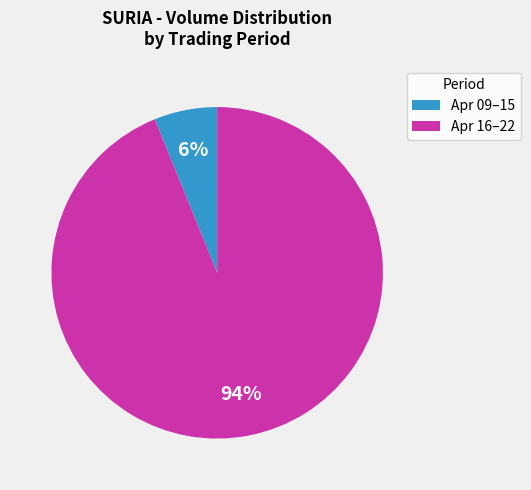

Is there any slice that represents more than half of the pie?

Yes